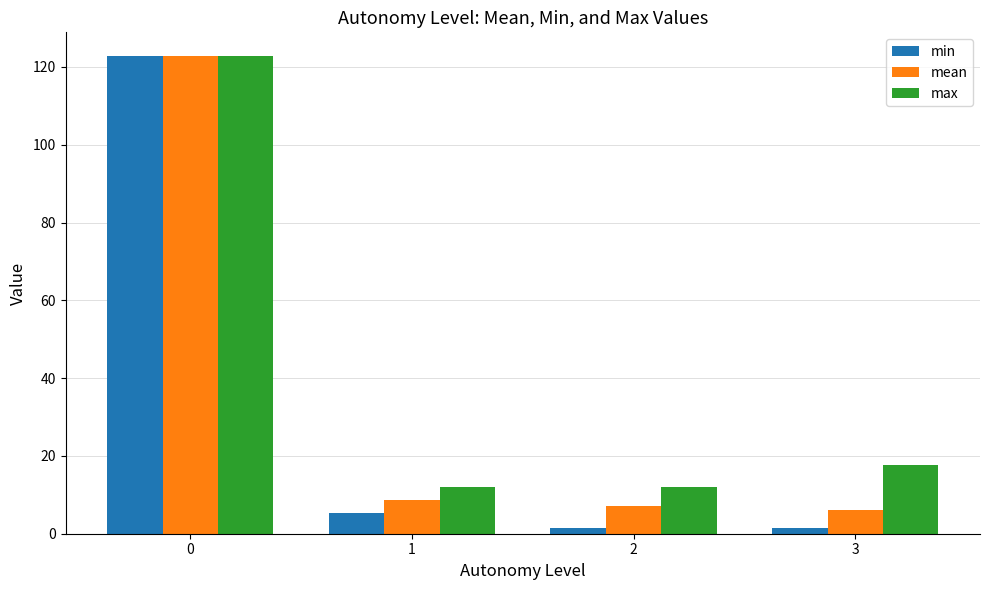

What is the maximum value for mean?

122.8